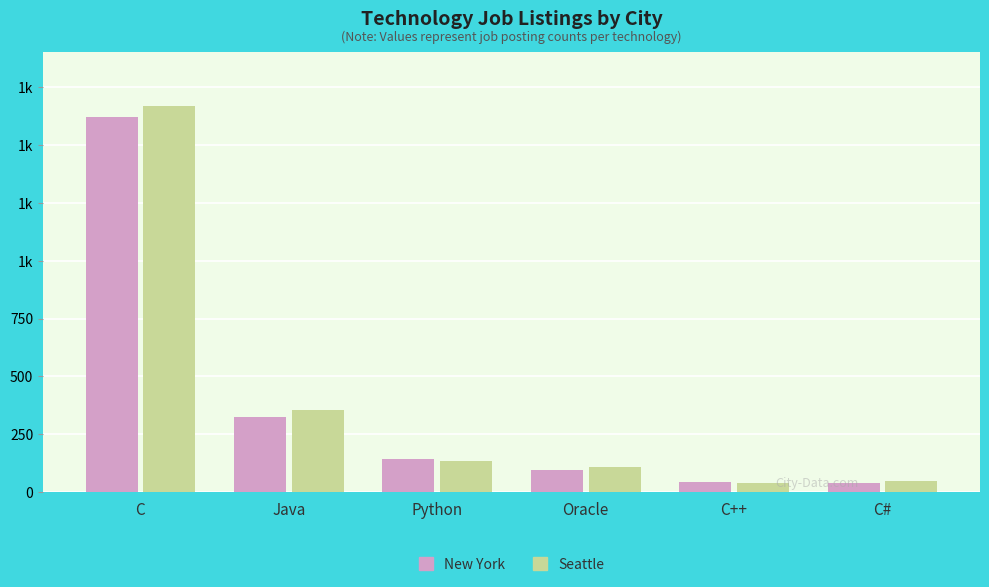

What is the label of the 1st bar from the left?

C